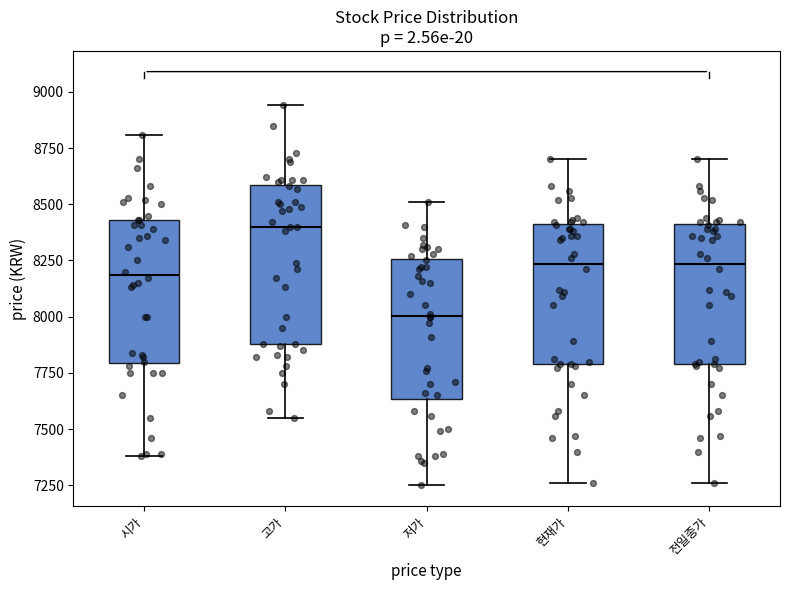

Where does the lower whisker of the box for 고가 end on the y-axis? The values are not printed on the chart, so give them approximately, as read against the axis.

7550